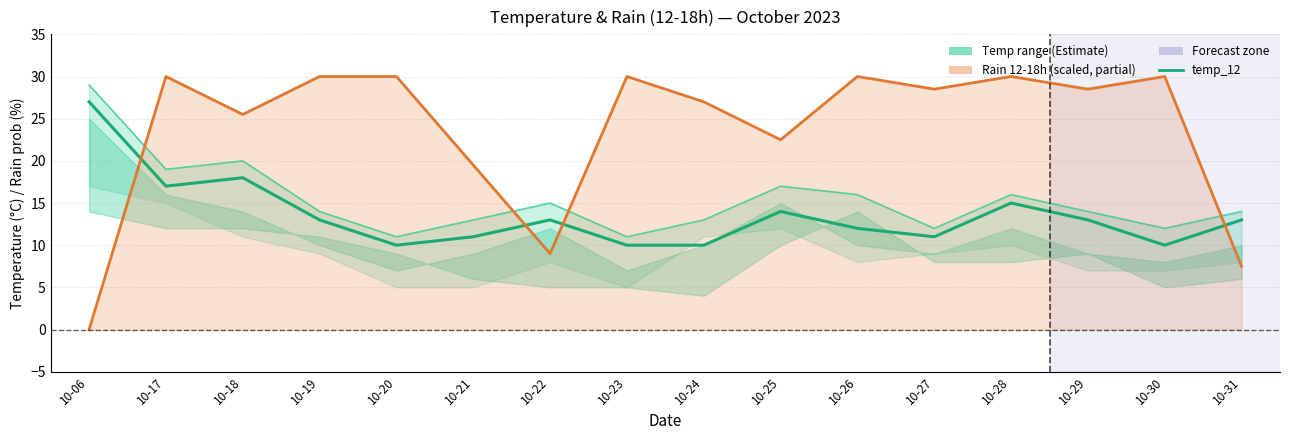

Where is temp_12 nearest to the value 18?

10-18